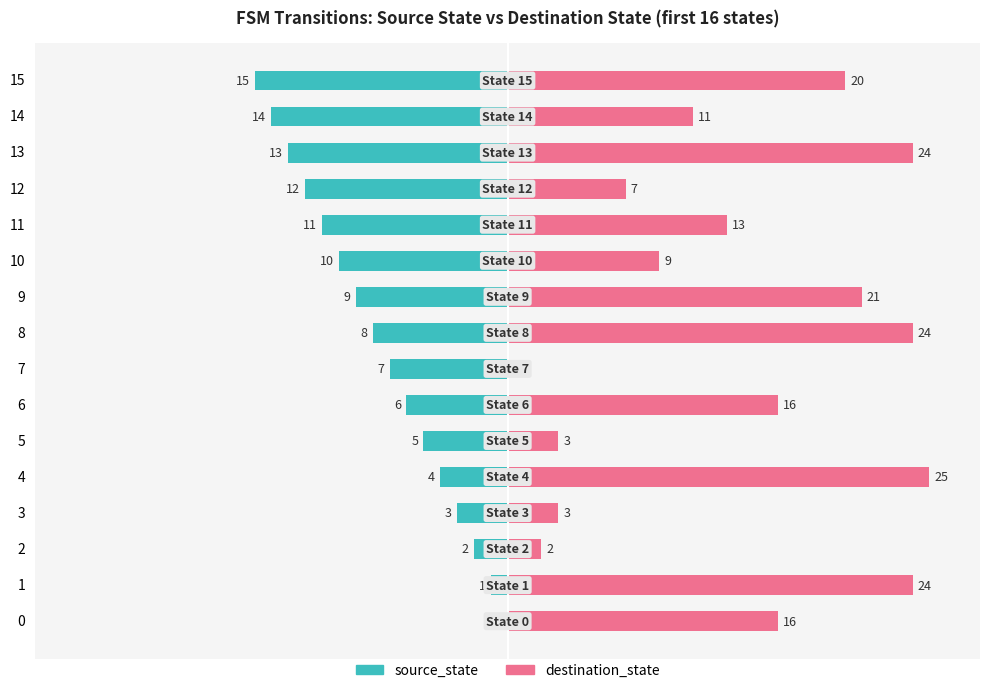

Which series changed the most between 0 and 10?

source_state